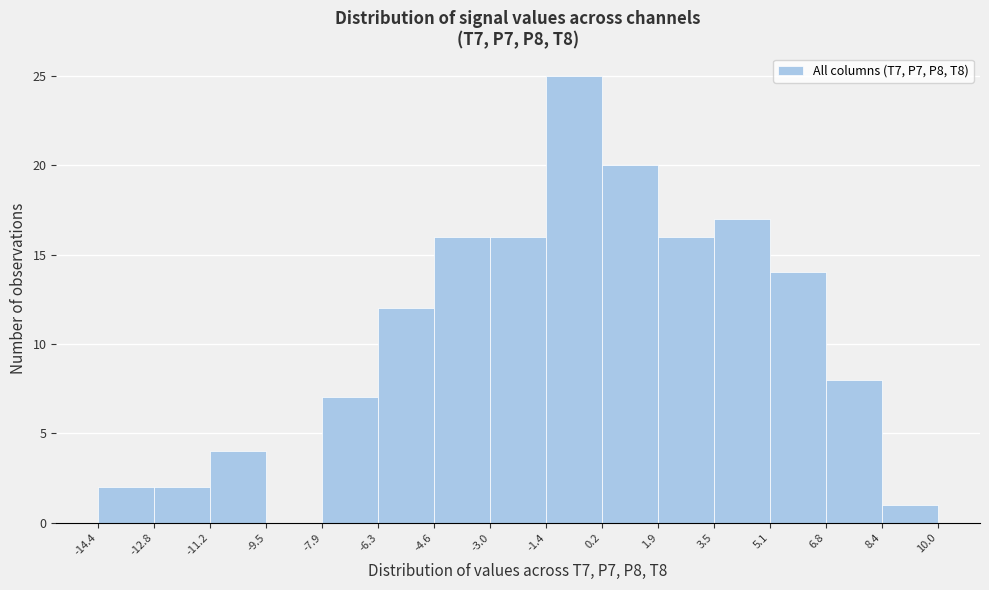

Reading left to right, transcribe this chart: for each bar, give the range it covers on the x-axis and its height. The values are not printed on the chart, so give them approximately, as read against the axis.

-14.4 to -12.8: 2
-12.8 to -11.2: 2
-11.2 to -9.5: 4
-9.5 to -7.9: 0
-7.9 to -6.3: 7
-6.3 to -4.6: 12
-4.6 to -3.0: 16
-3.0 to -1.4: 16
-1.4 to 0.2: 25
0.2 to 1.9: 20
1.9 to 3.5: 16
3.5 to 5.1: 17
5.1 to 6.8: 14
6.8 to 8.4: 8
8.4 to 10.0: 1